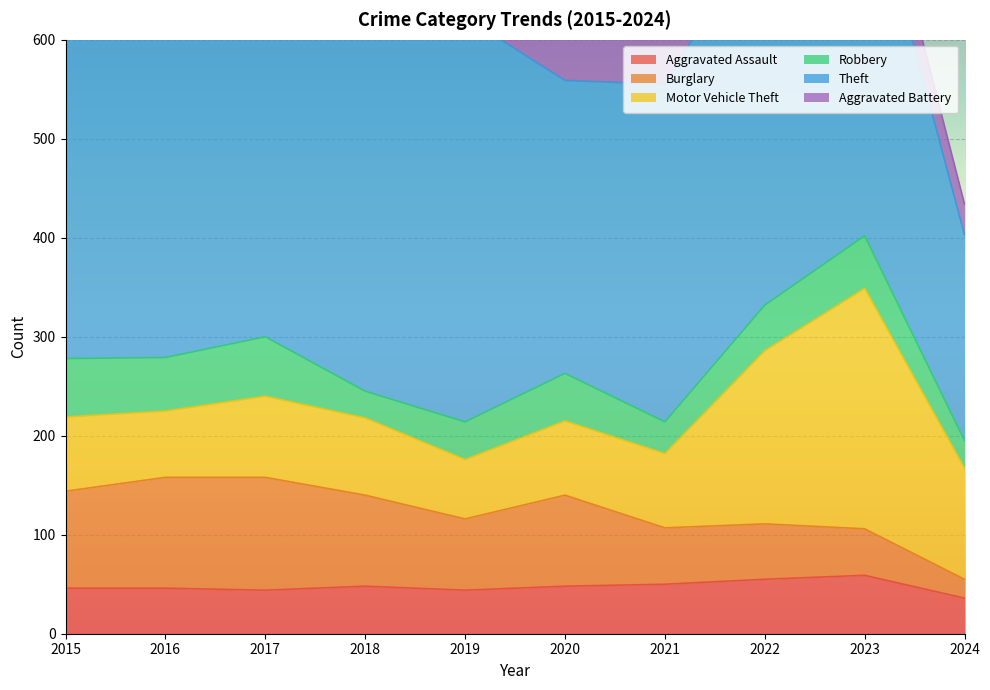

What is the sum of all Burglary values?

759